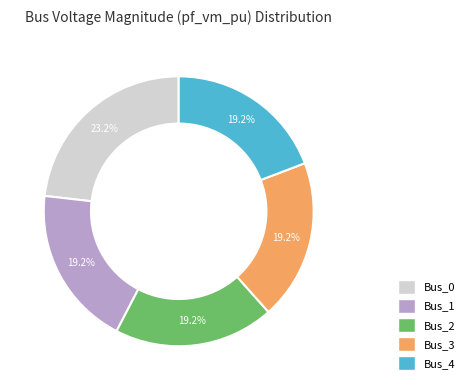

Is there any slice that represents more than half of the pie?

No